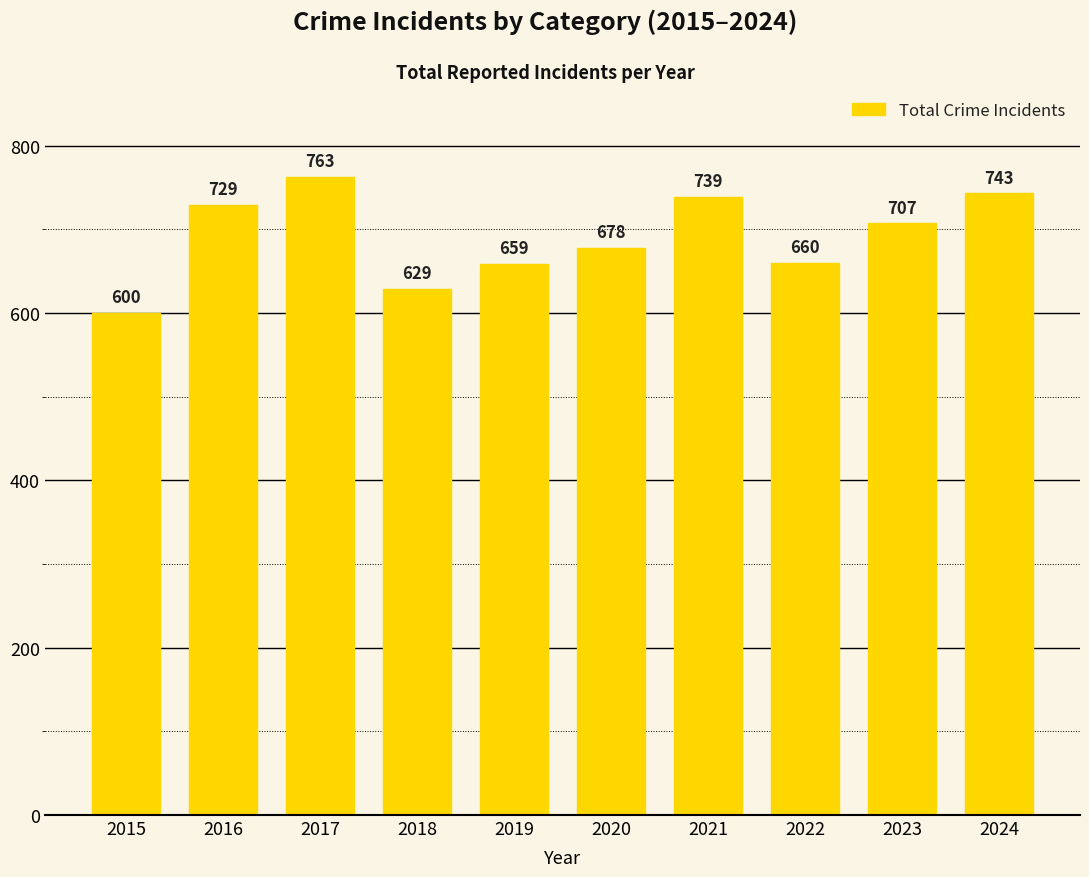

What is the value of the 6th bar from the left?

678